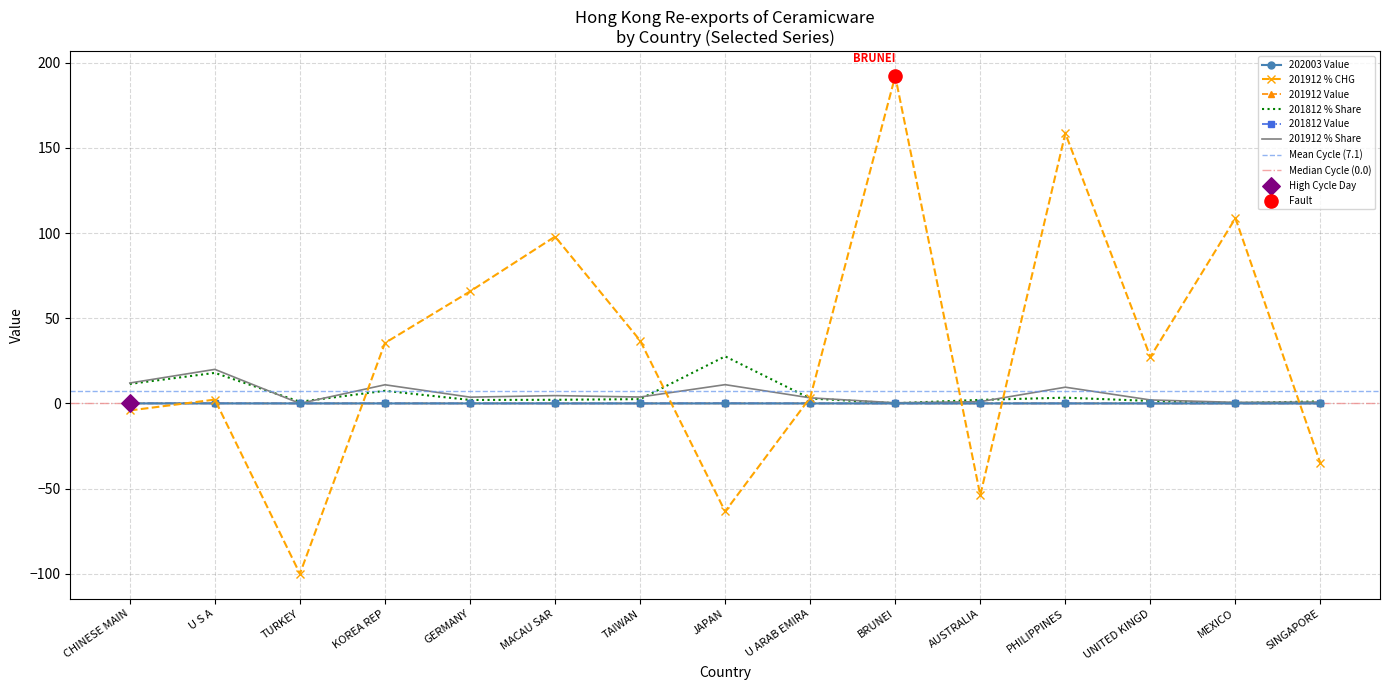

Which series has the largest Y range (max minus min)?

201912 % CHG